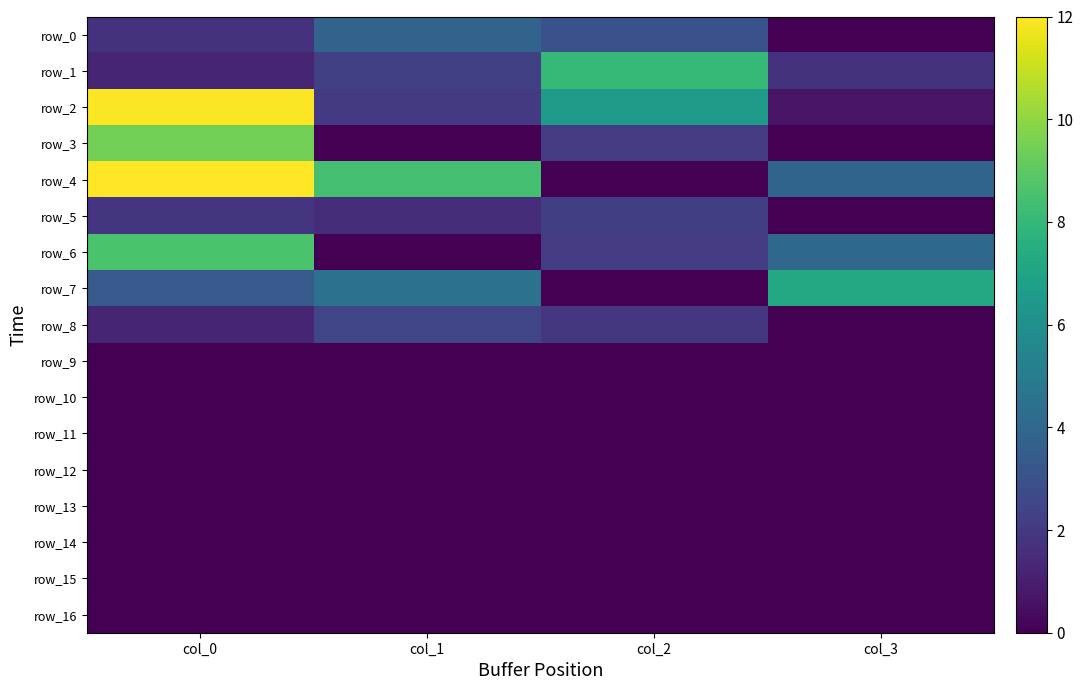

Where does the row_7 series first go above 2879?

col_1